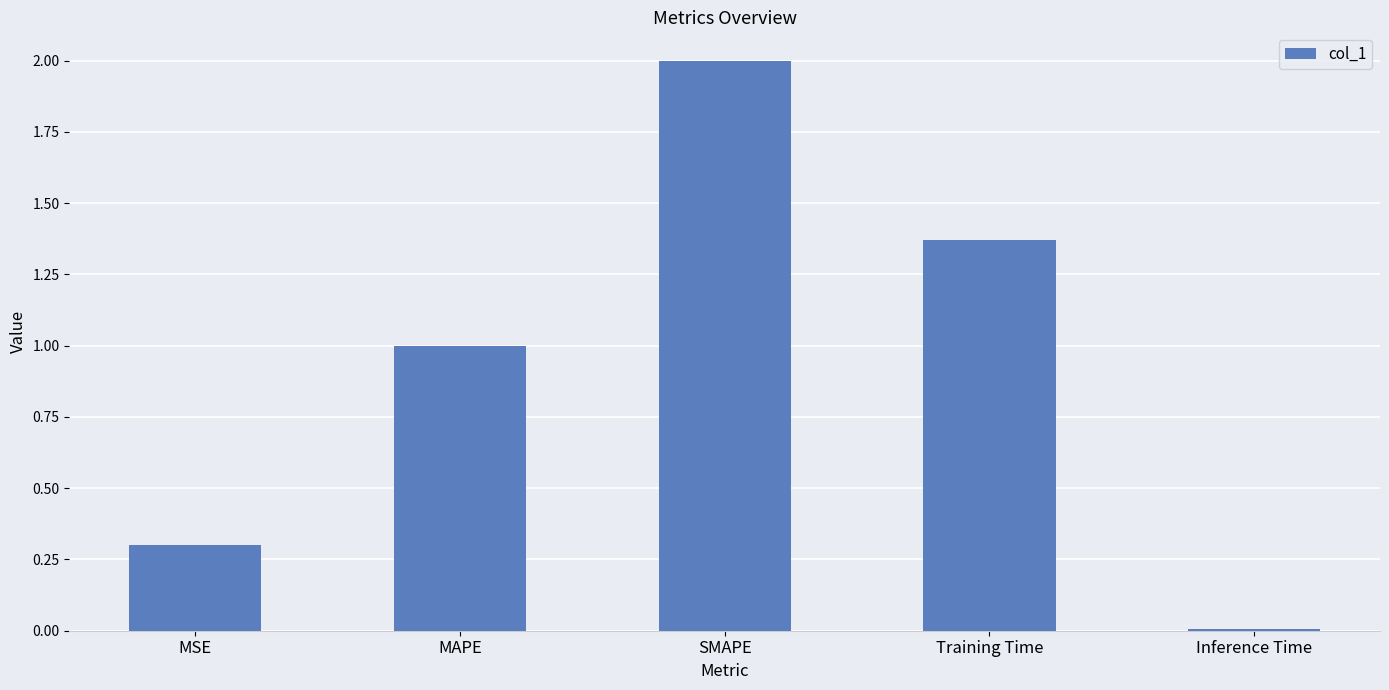

What is the difference between the values at Training Time and SMAPE?

0.6